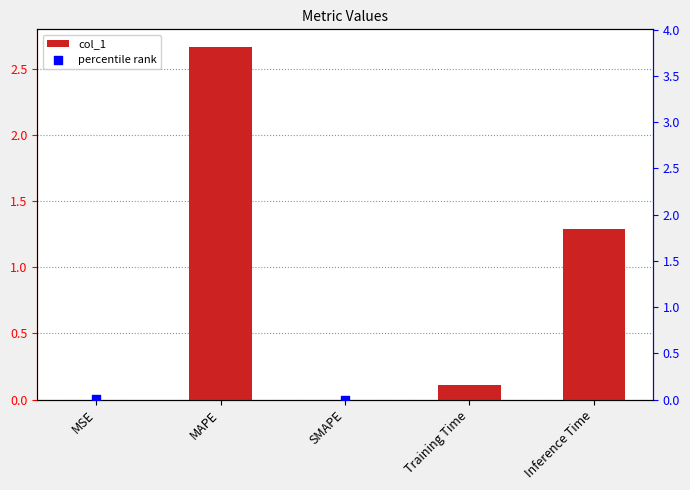

Which series reaches the minimum Y coordinate?

col_1